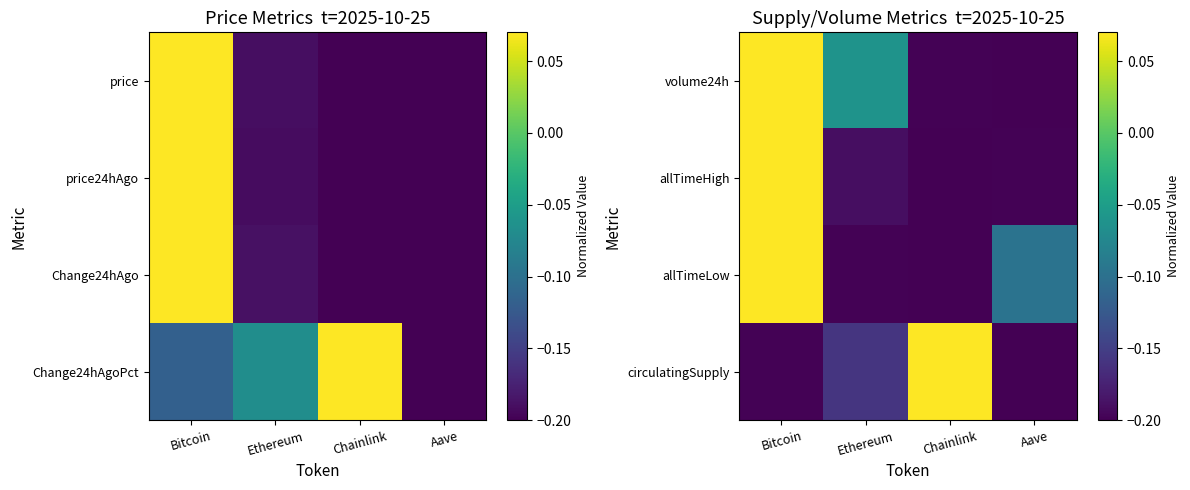

List the series in order of their overall mean, lowest first.

allTimeHigh, circulatingSupply, allTimeLow, volume24h